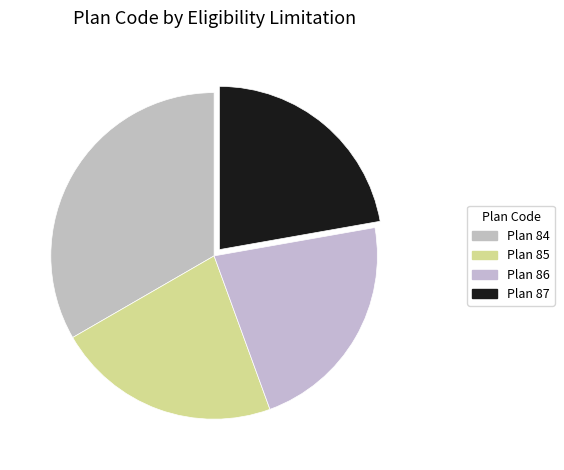

Does any single category account for the majority?

No